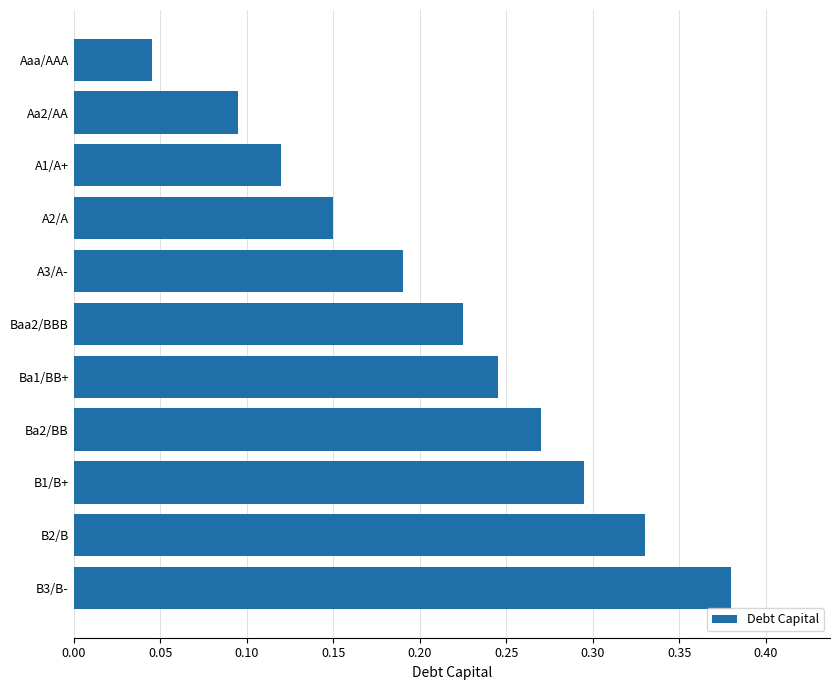

Is it true that the value at Ba1/BB+ is 0.4?

False